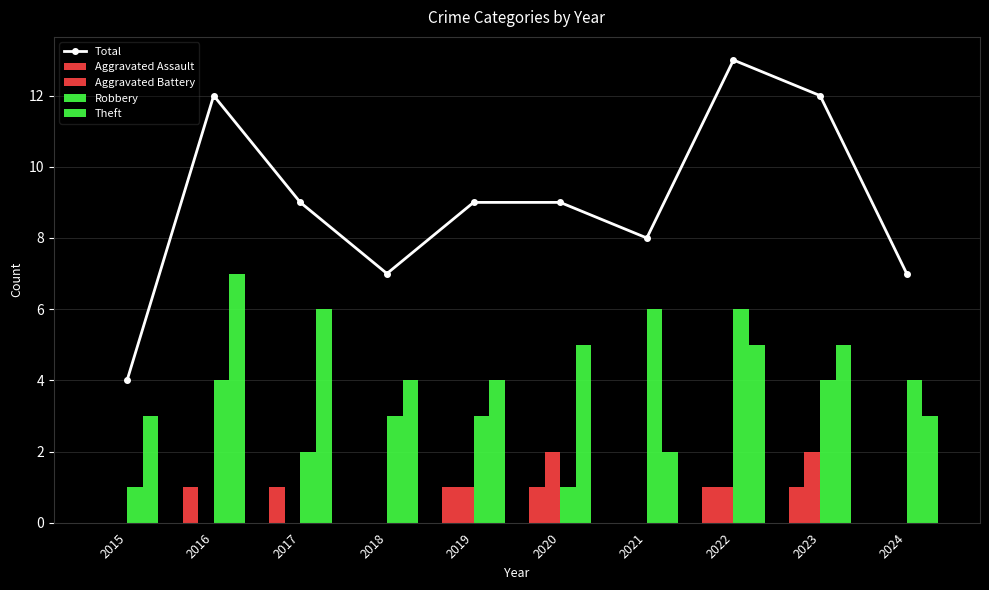

Reading left to right, transcribe all the data shown in this chart.

Total: 4	12	9	7	9	9	8	13	12	7
Aggravated Assault: 0	1	1	0	1	1	0	1	1	0
Aggravated Battery: 0	0	0	0	1	2	0	1	2	0
Robbery: 1	4	2	3	3	1	6	6	4	4
Theft: 3	7	6	4	4	5	2	5	5	3